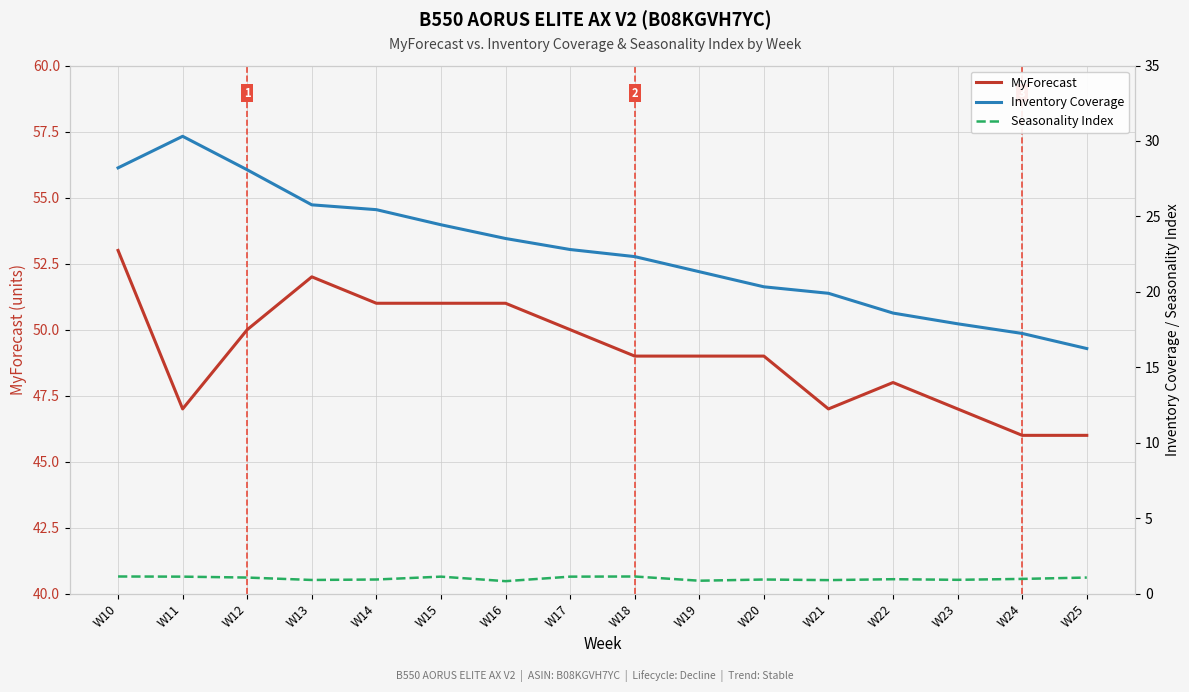

What is the value of the Seasonality Index point at the 6th from the left?

1.1